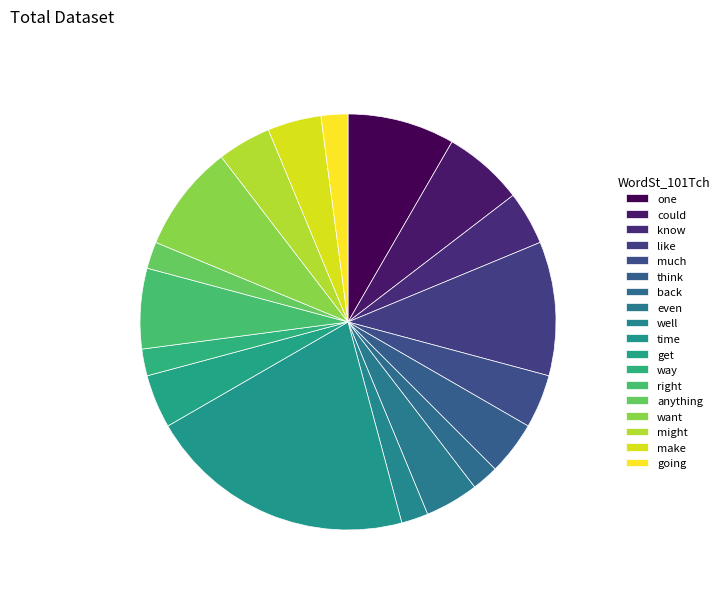

How many segments does this pie chart have?

18